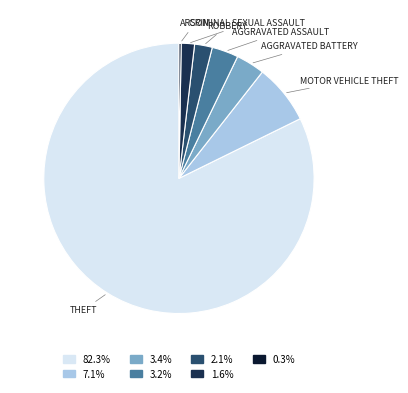

Is there a majority slice in this chart?

Yes